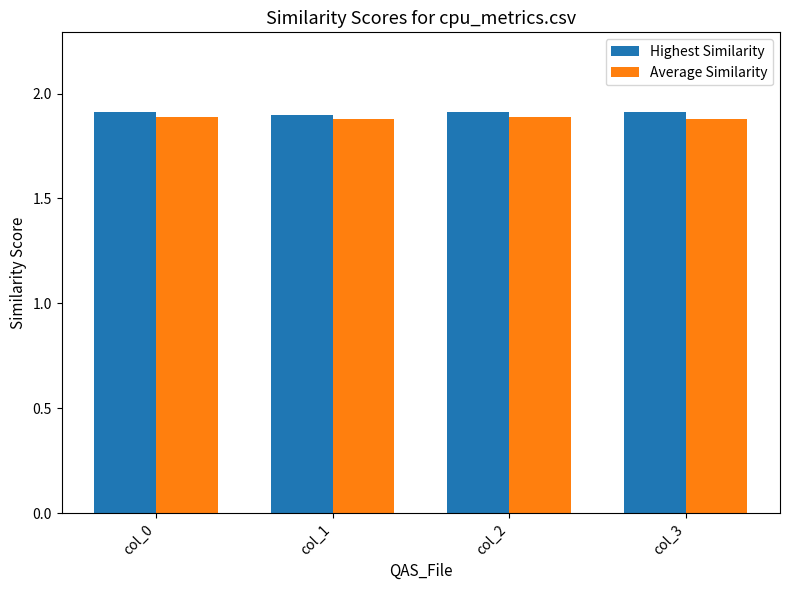

True or false: Average Similarity has a value of 0.9 at col_2.

False